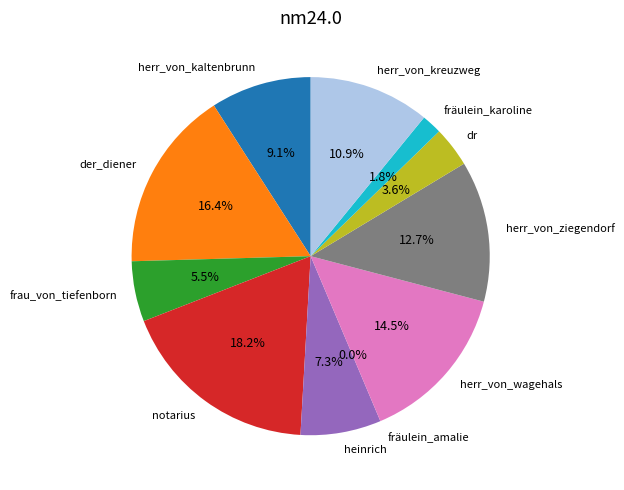

What is the ratio of the value at frau_von_tiefenborn to the value at heinrich?

0.8